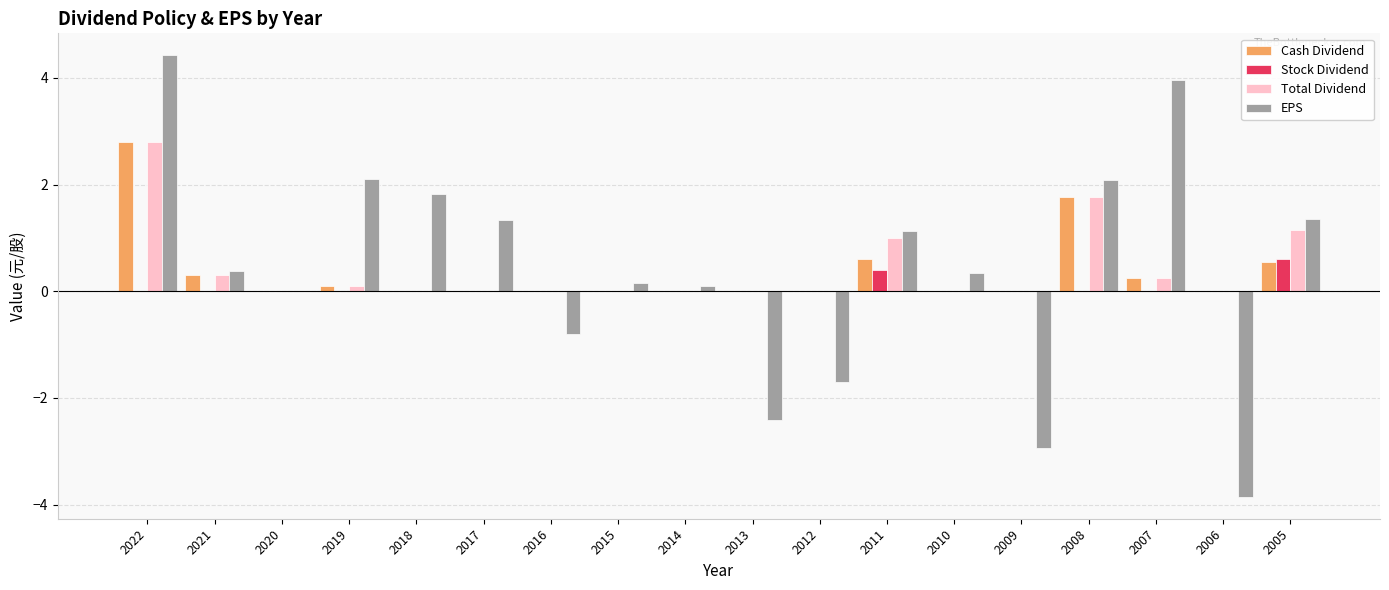

What is the difference between the EPS values at 2010 and 2014?

0.2